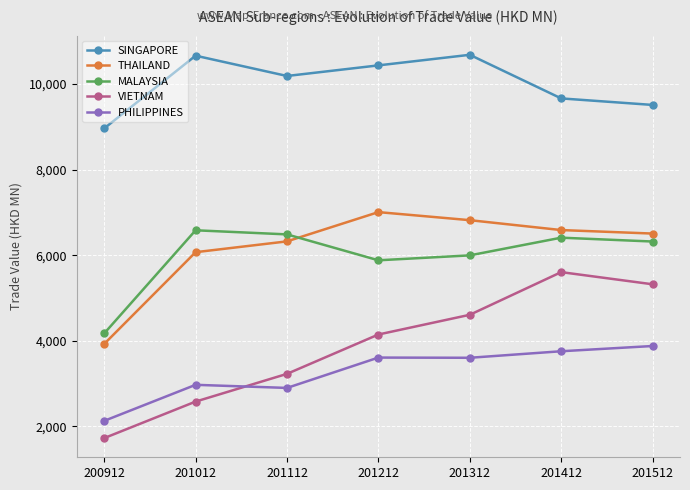

Between 200912 and 201212, which series saw the biggest shift?

THAILAND